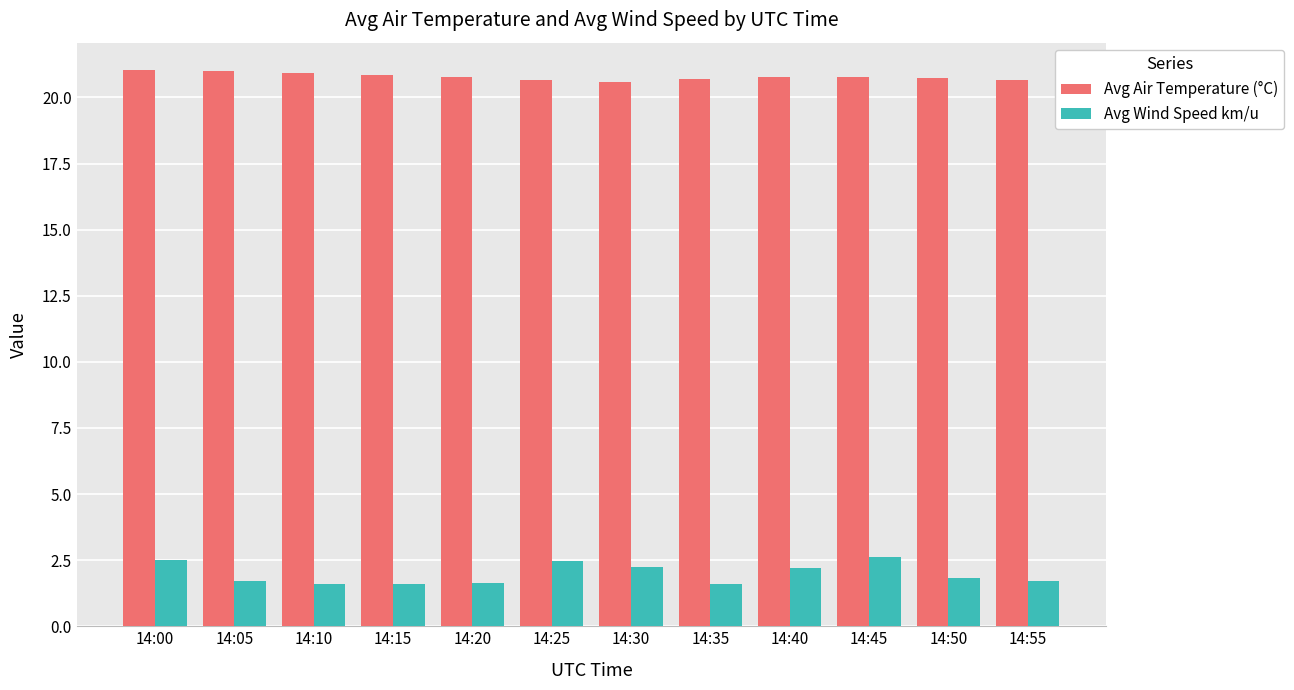

How many groups of bars are there?

12